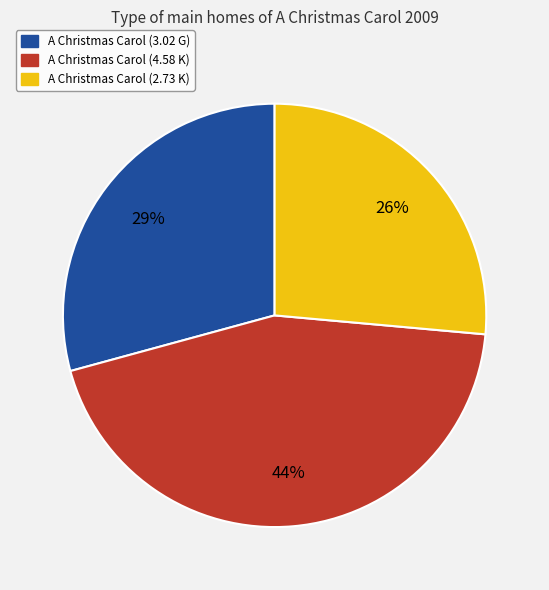

To the nearest percent, what is the combined percentage of A Christmas Carol (2.73 K) and A Christmas Carol (4.58 K)?

71%